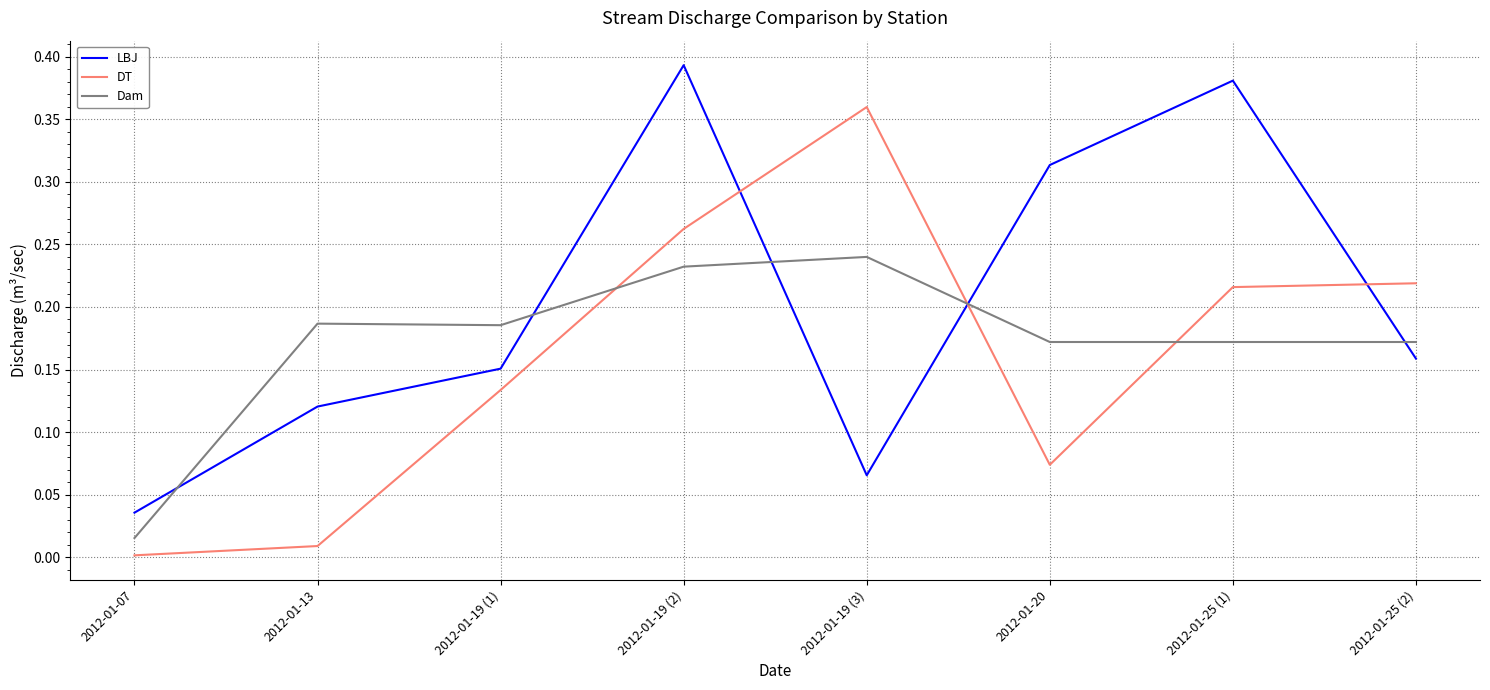

After their last crossing, which series has the higher values: DT or LBJ?

DT